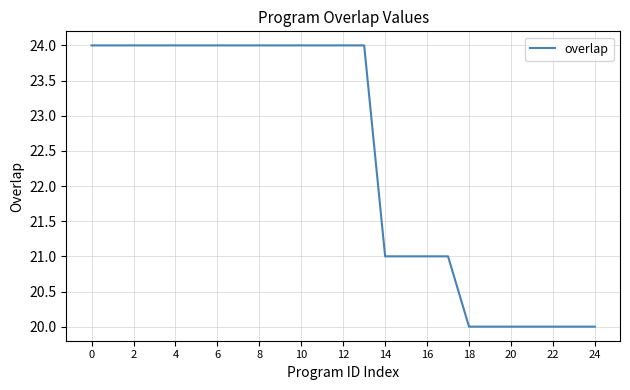

What is the minimum value shown in the chart?

20